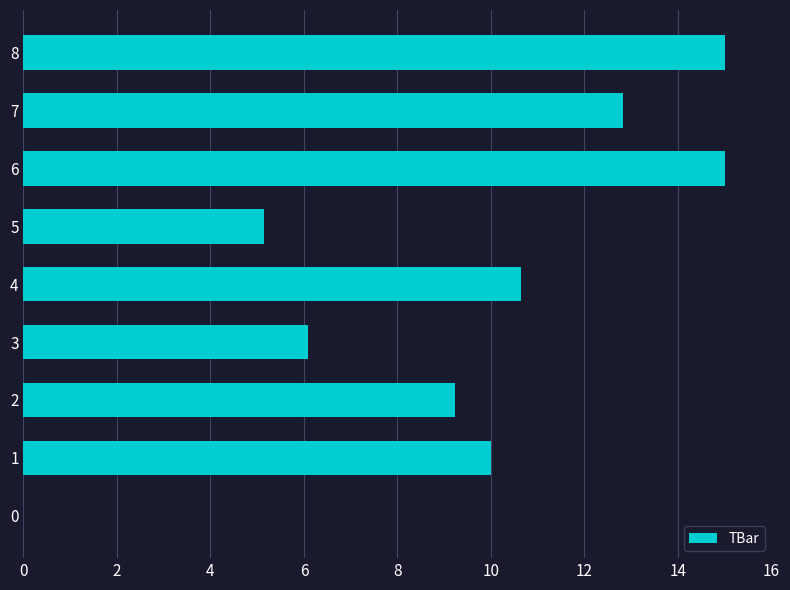

Approximately how many times larger is the value at 4 compared to 2?

1.2